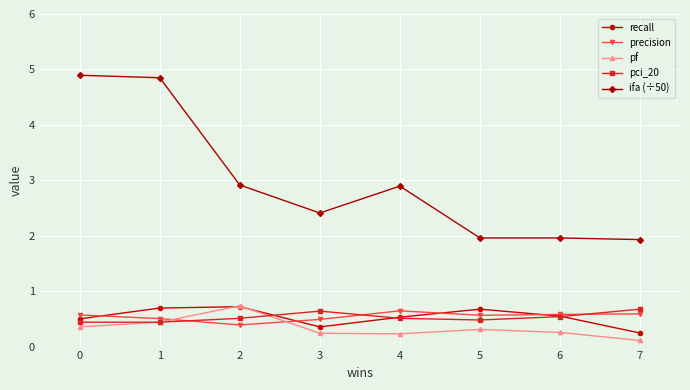

What is the value of the precision point at the 8th from the left?

0.6